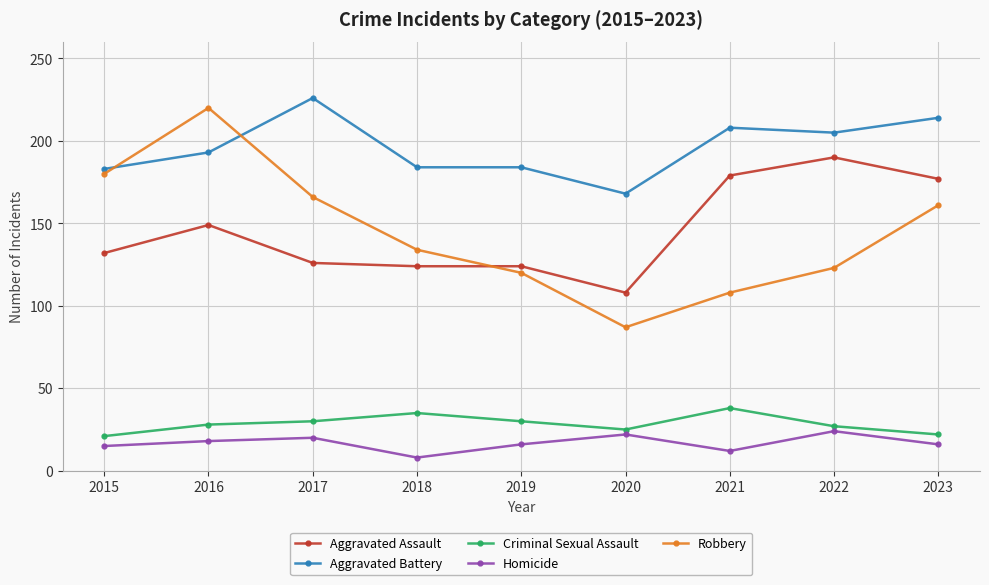

What is the greatest value displayed?

226